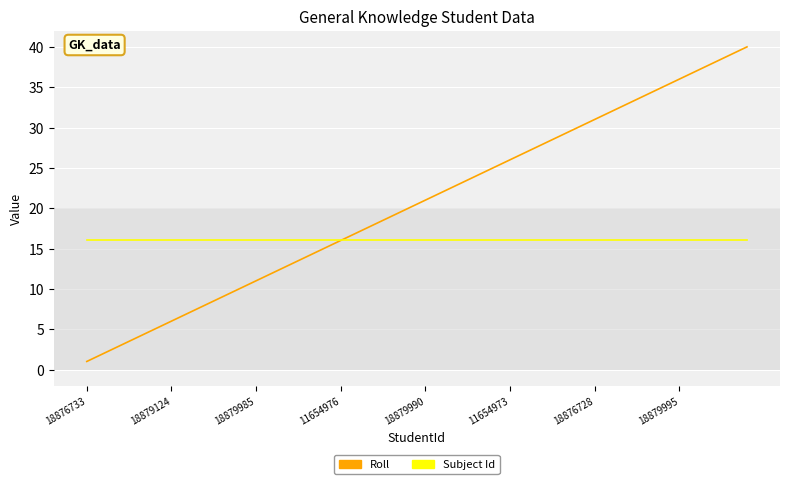

Is this an area chart (filled region under the line)?

No